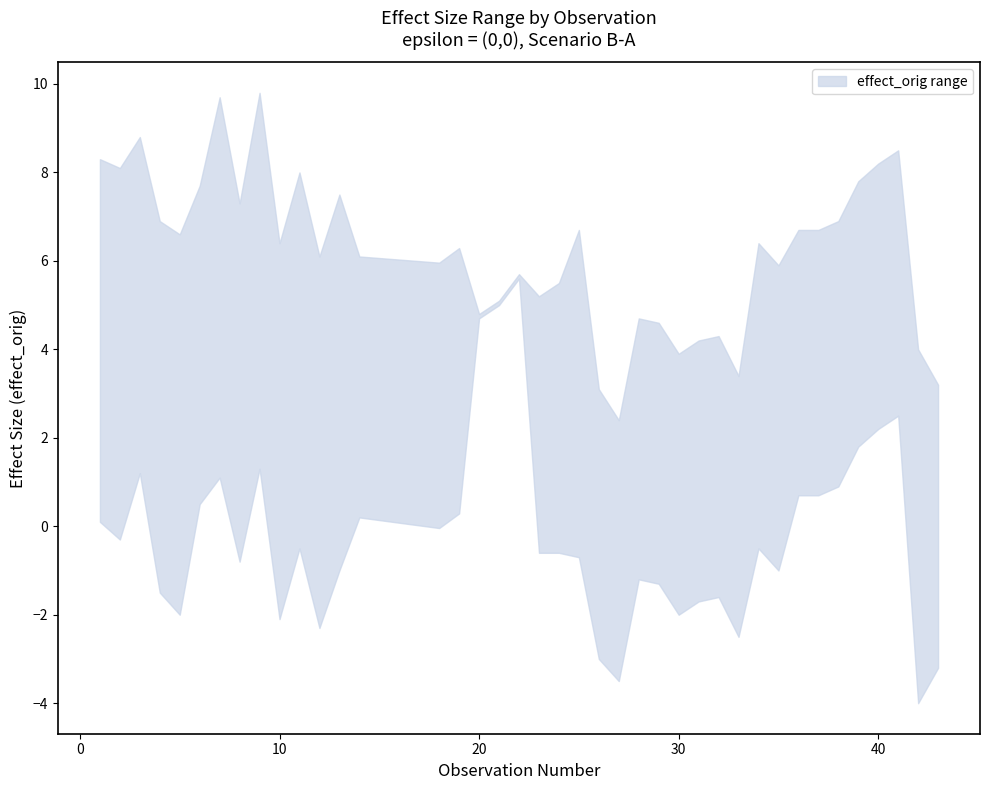

At which label does lower first exceed 0?

1